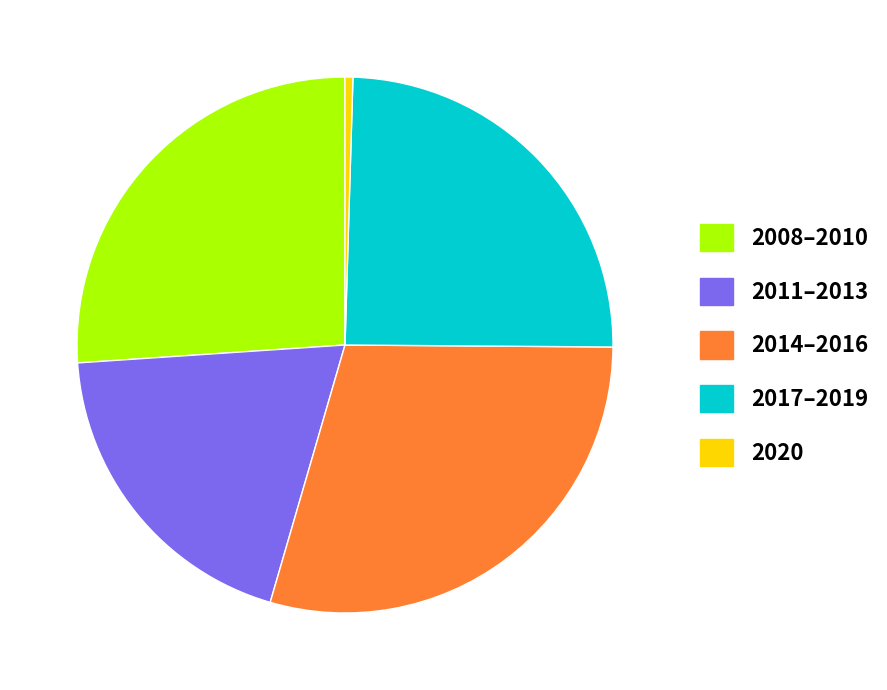

Is there a majority slice in this chart?

No